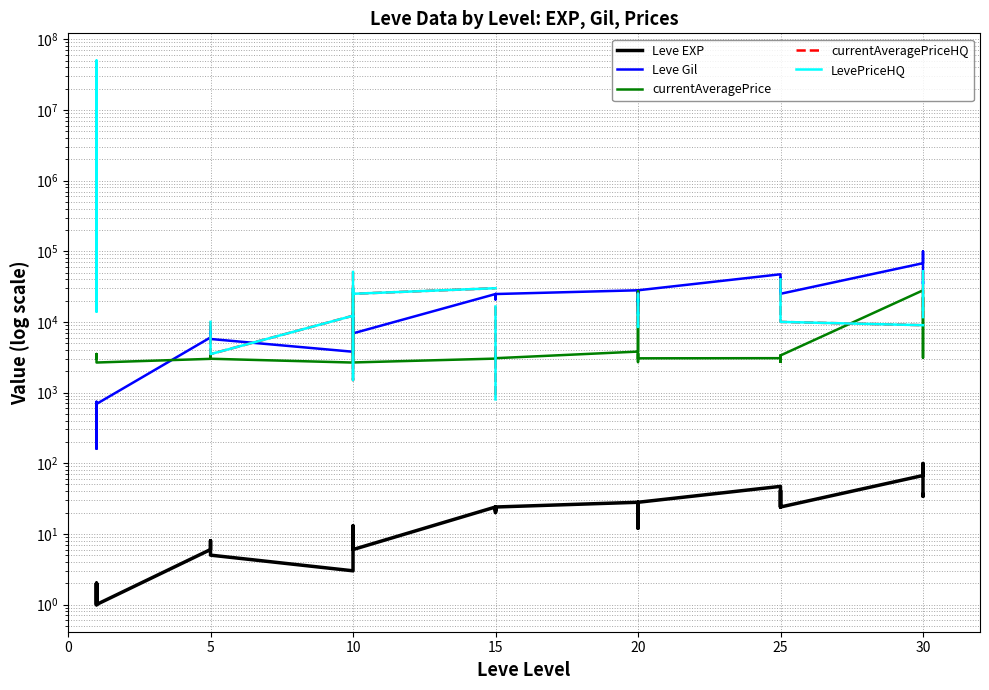

What is the average value of the Leve Gil series?

20589.5